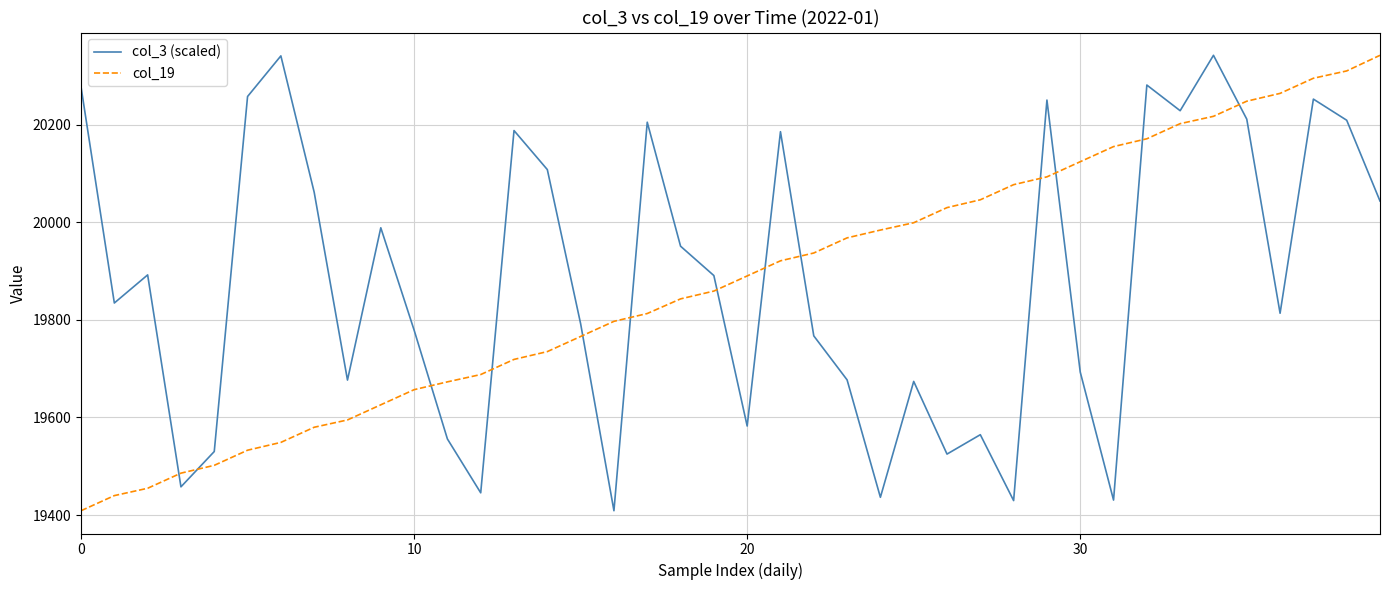

Does the chart have visible grid lines?

Yes